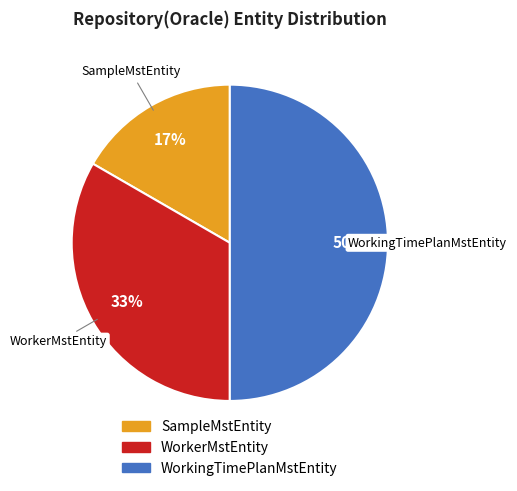

Which slice is the largest?

WorkingTimePlanMstEntity